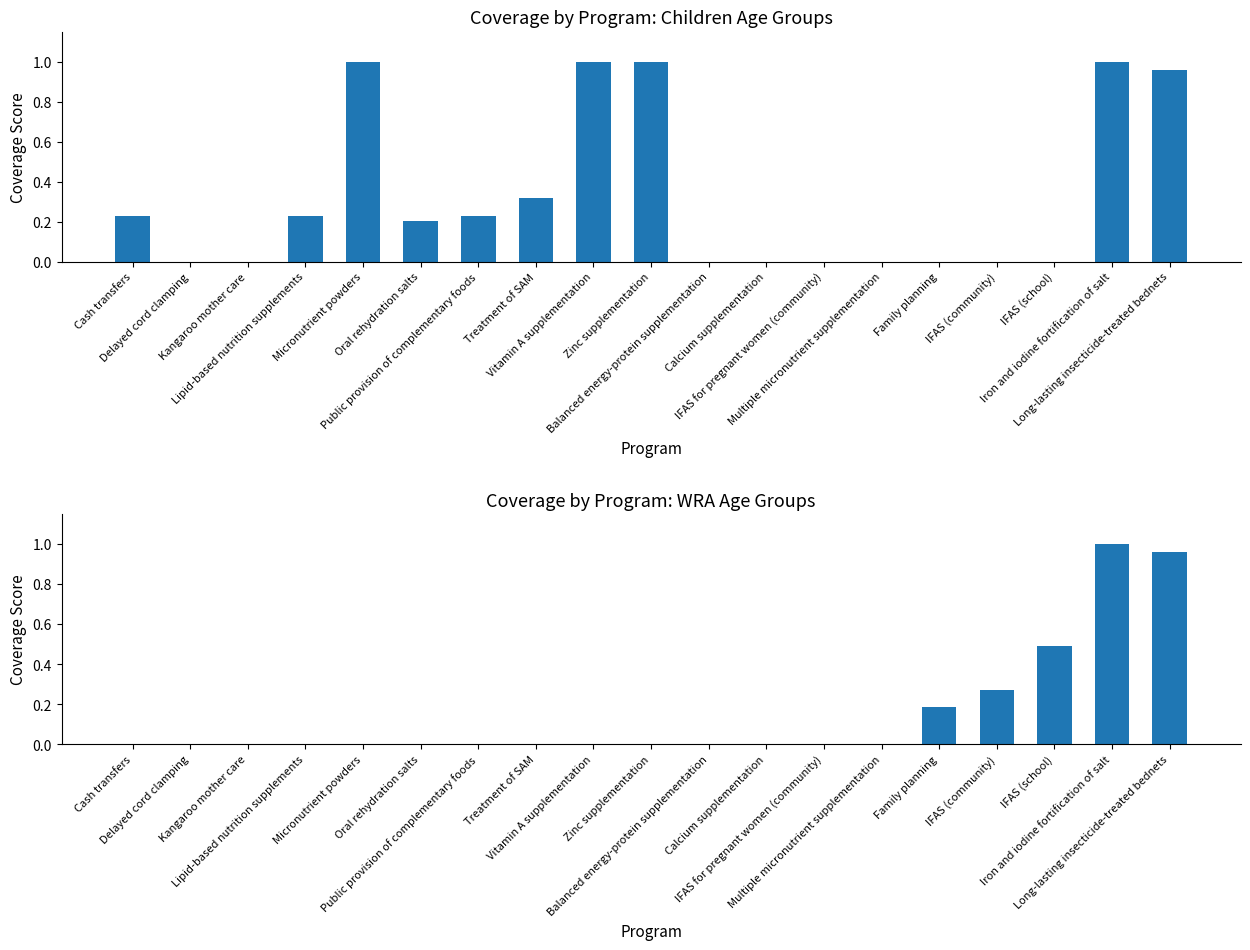

Where is the data nearest to the value 0?

Delayed cord clamping